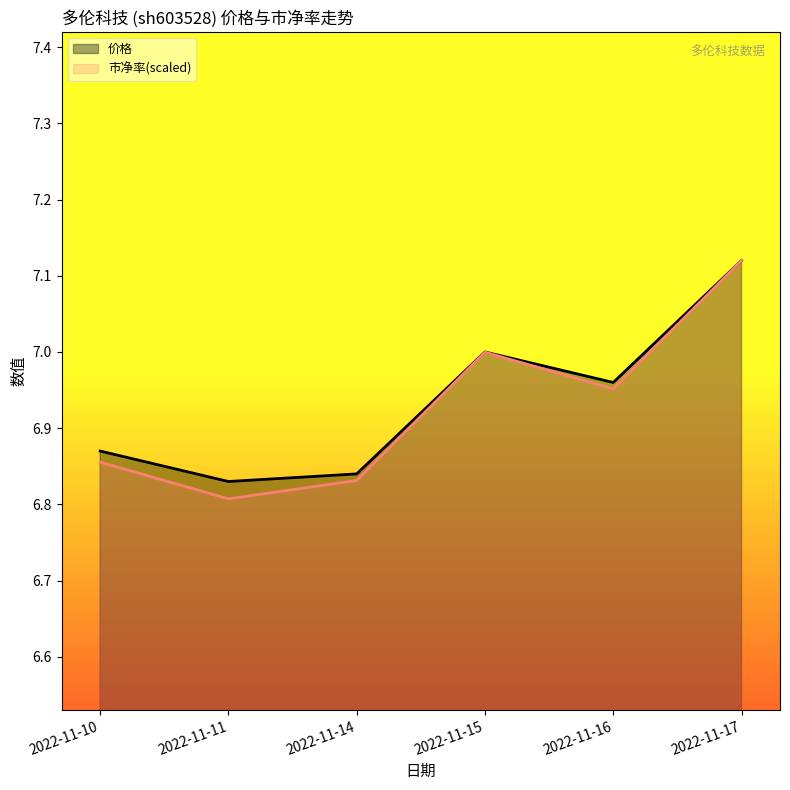

Reading left to right, transcribe all the data shown in this chart.

价格: 6.9	6.8	6.8	7.0	7.0	7.1
市净率(scaled): 6.9	6.8	6.8	7.0	7.0	7.1